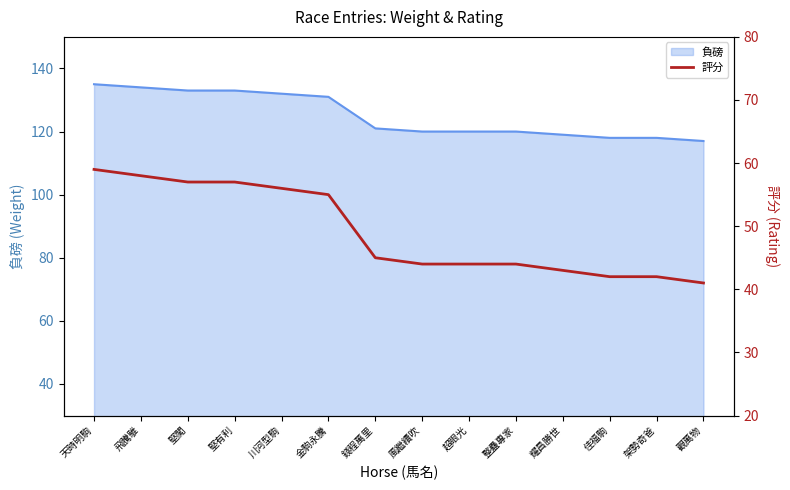

At which label is the value closest to 50?

金駒永騰